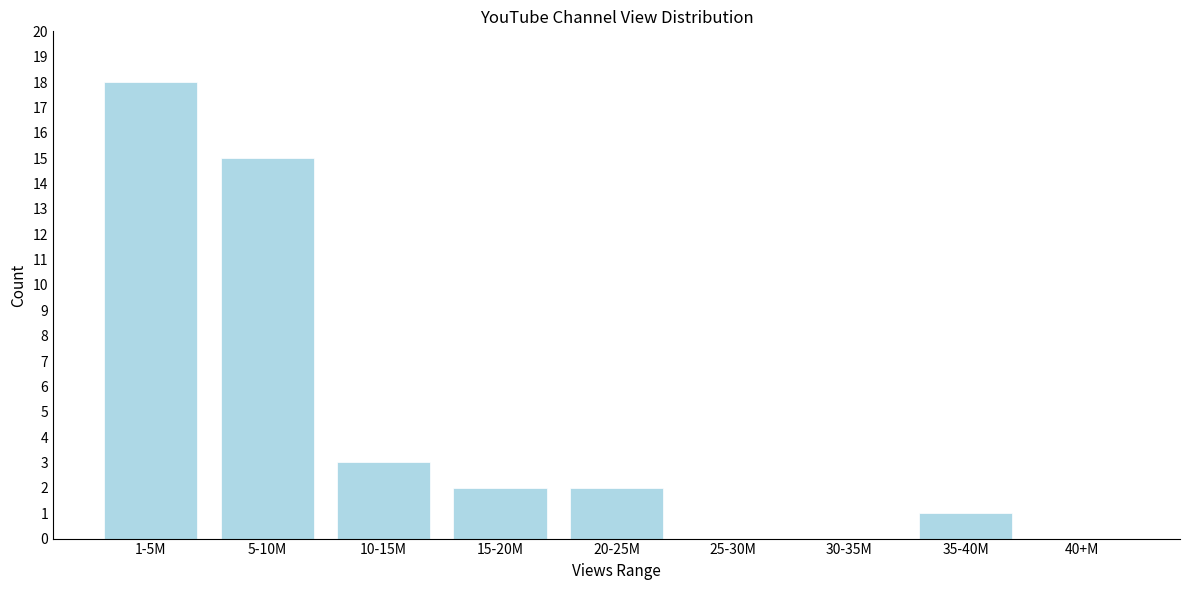

Reading left to right, transcribe all the data shown in this chart.

1-5M=18	5-10M=15	10-15M=3	15-20M=2	20-25M=2	25-30M=0	30-35M=0	35-40M=1	40+M=0